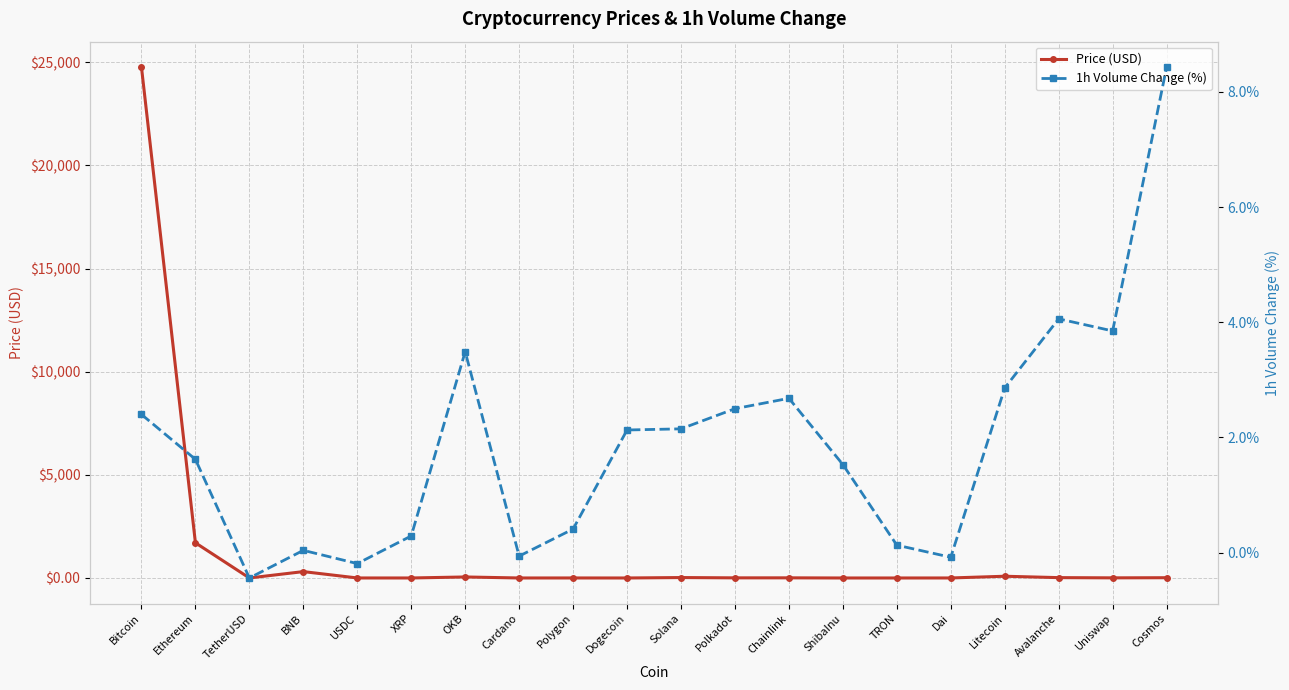

Rank the series by their average value, from lowest to highest.

1h Volume Change (%), Price (USD)